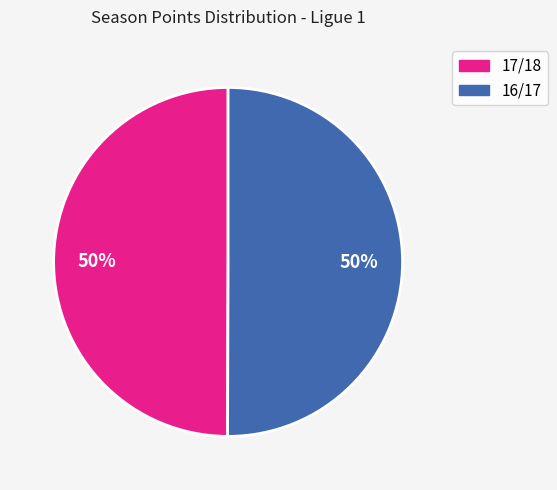

What is the ratio of the value at 17/18 to the value at 16/17?

1.0